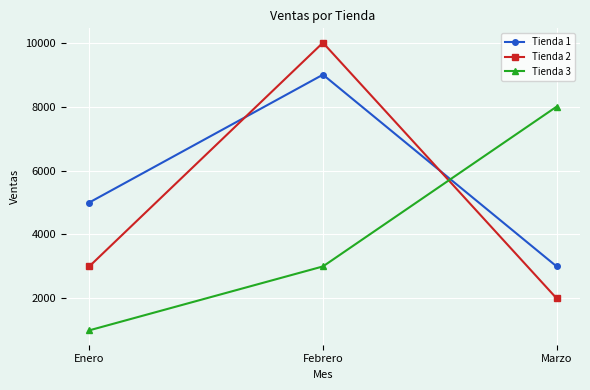

What position from the right is Marzo?

1